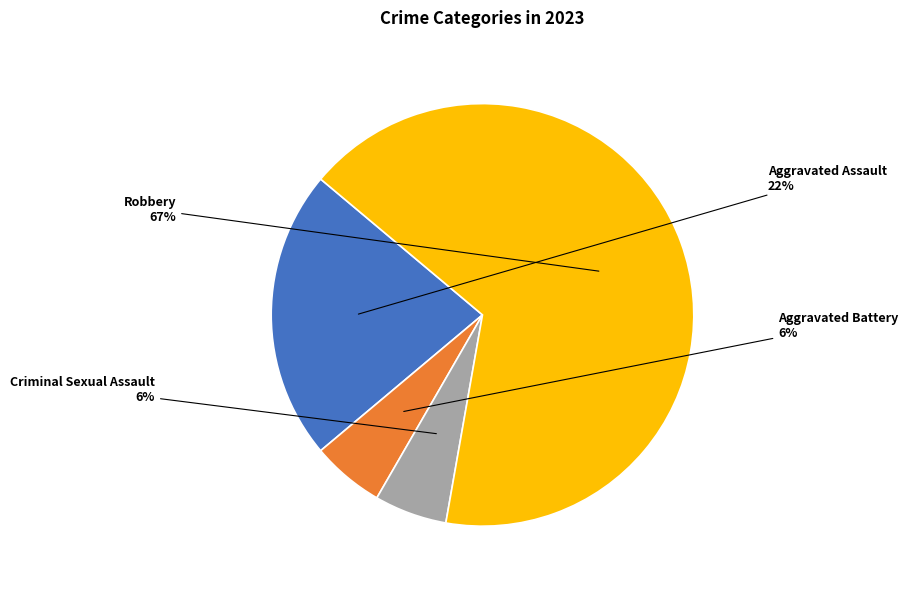

Is there any slice that represents more than half of the pie?

Yes